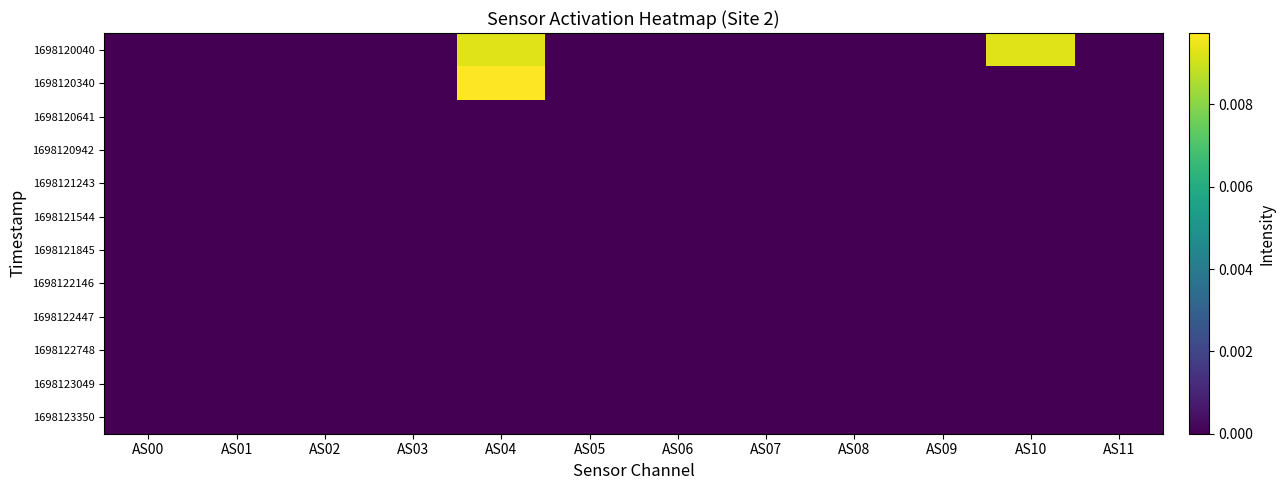

At AS06, list the series in order from largest to smallest.

1698120040, 1698120340, 1698120641, 1698120942, 1698121243, 1698121544, 1698121845, 1698122146, 1698122447, 1698122748, 1698123049, 1698123350